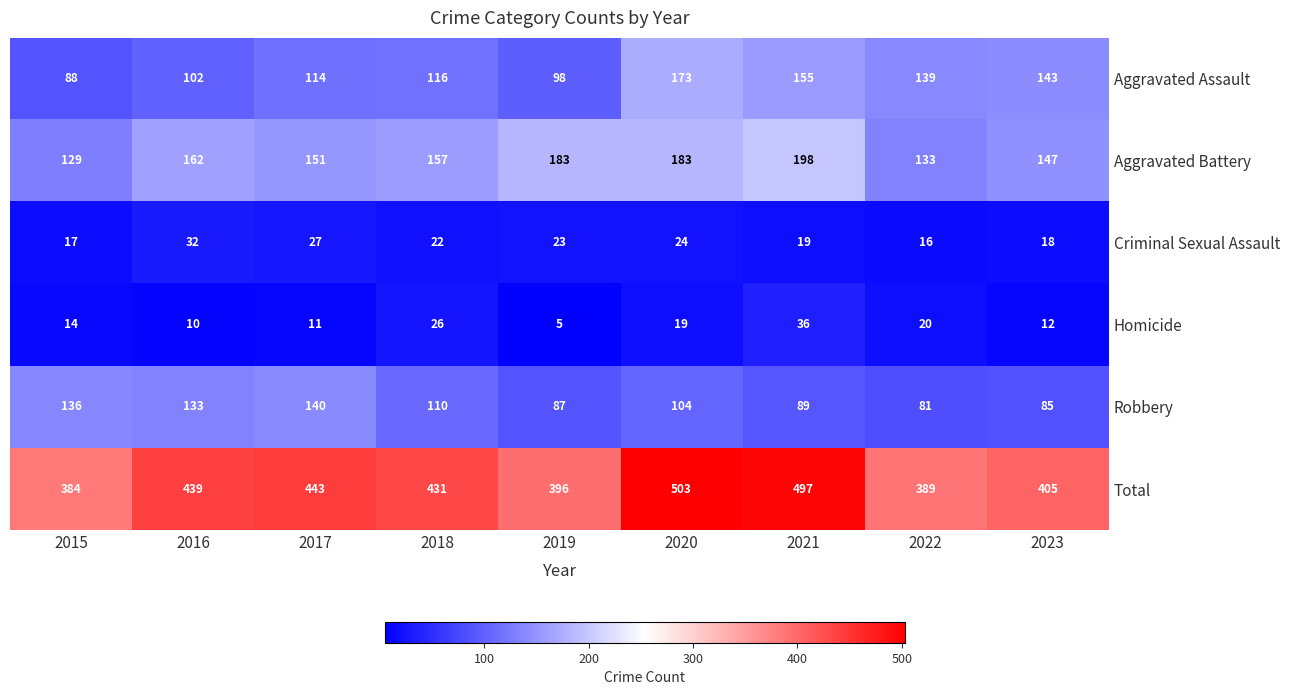

At which category does the chart reach its peak across all series?

2020